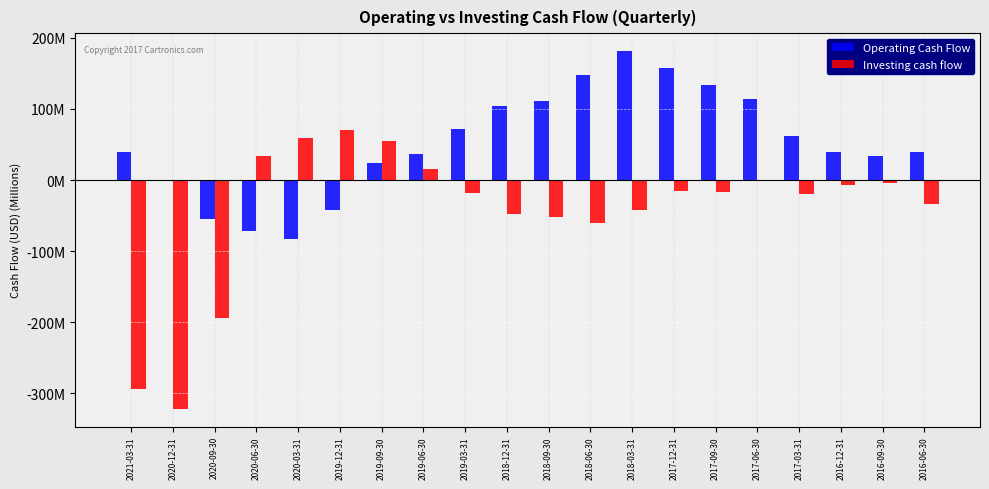

What is the difference between the maximum and minimum values in the Operating Cash Flow series?

264.6